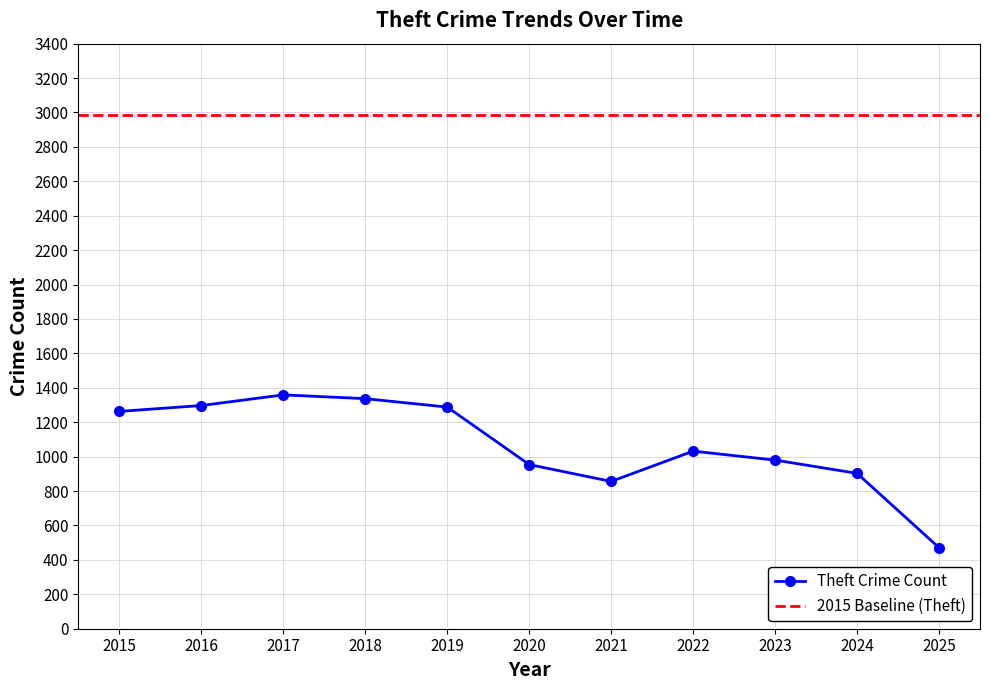

How many series are shown in this chart?

1